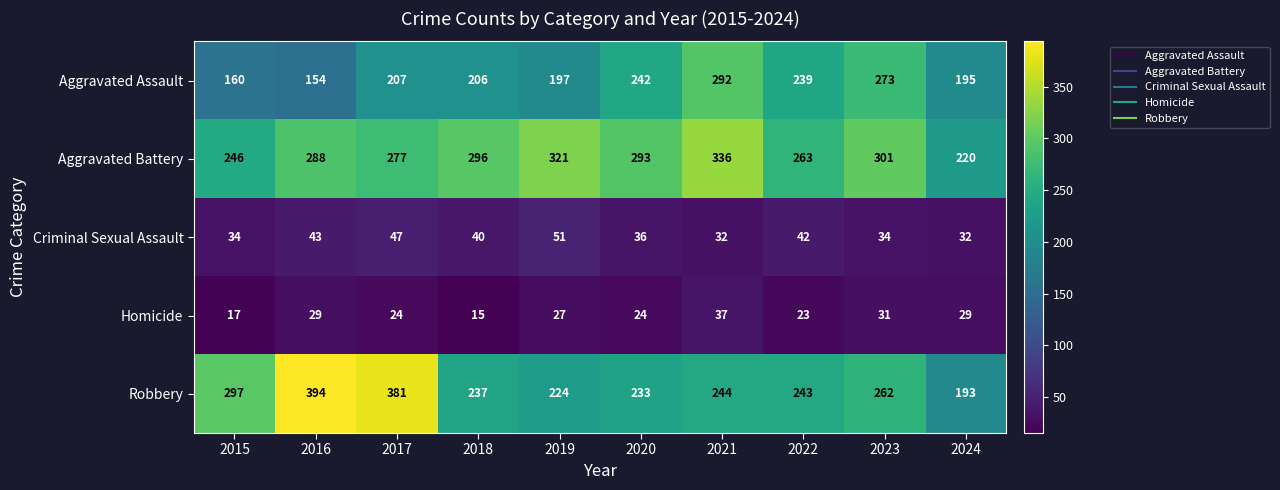

At how many categories does at least one series exceed 365?

2